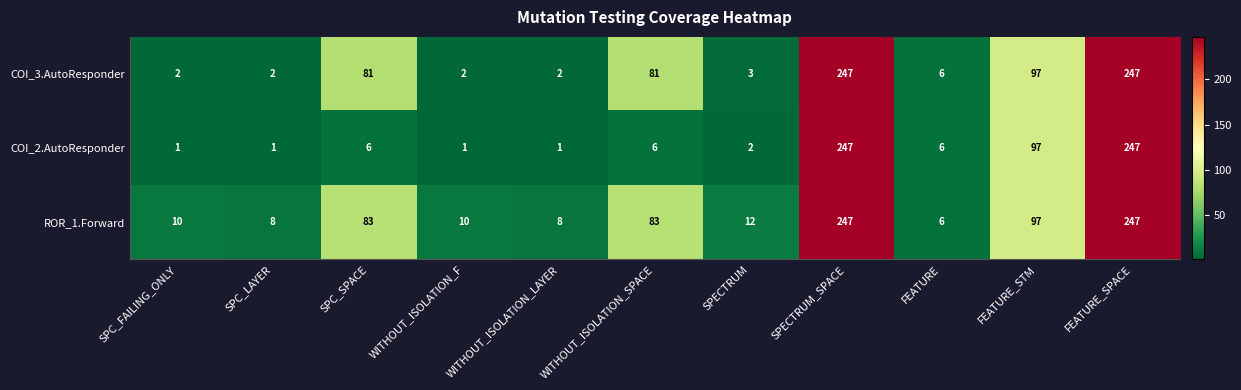

Which series has the largest range (max minus min)?

COI_2.AutoResponder